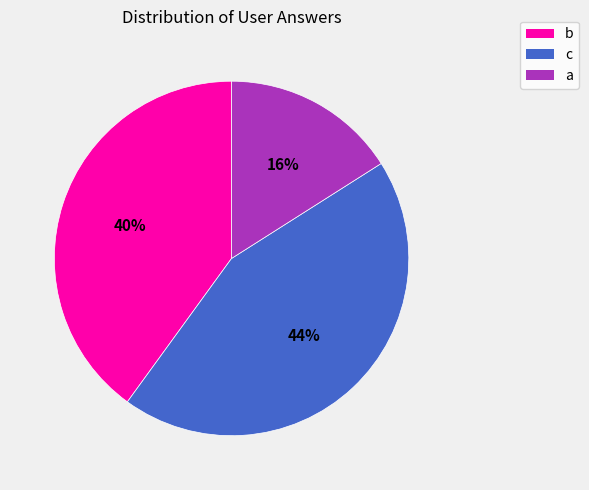

Is there a majority slice in this chart?

No